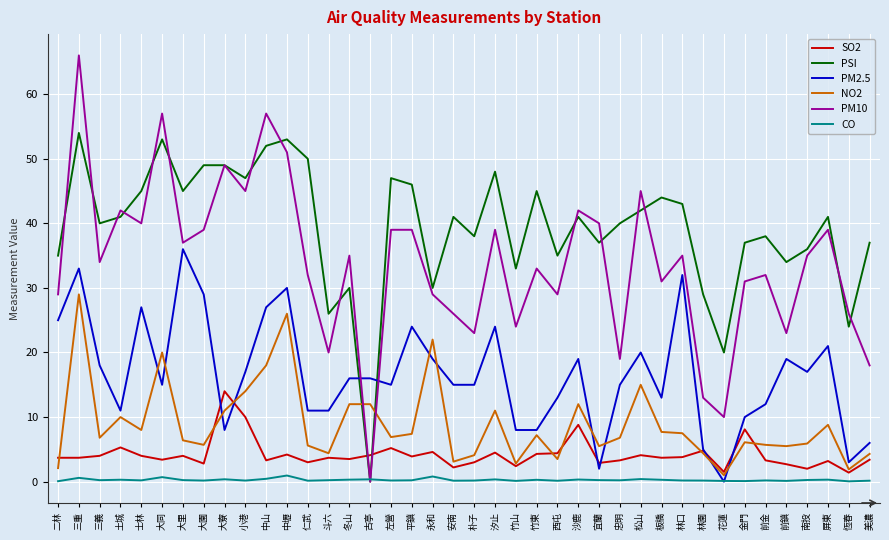

At which category is the sum across all series the highest?

三重